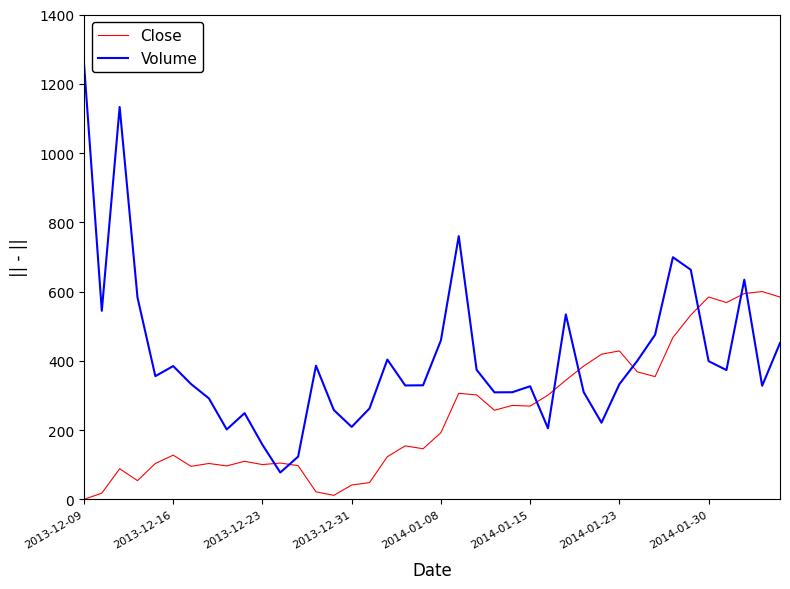

List the series in order of their peak value, highest first.

Volume, Close